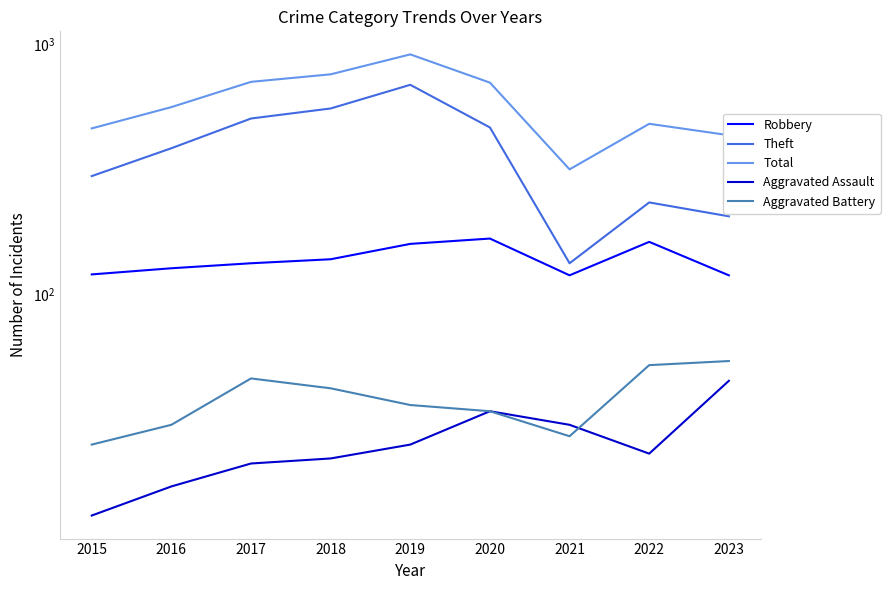

At how many categories does at least one series exceed 454?

7